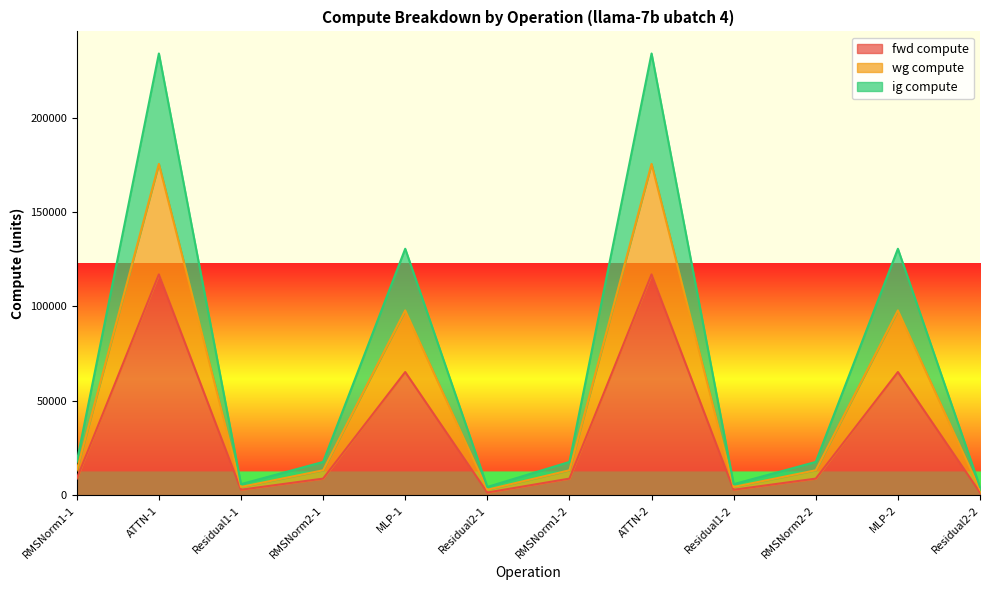

Where is ig compute nearest to the value 89200?

MLP-1